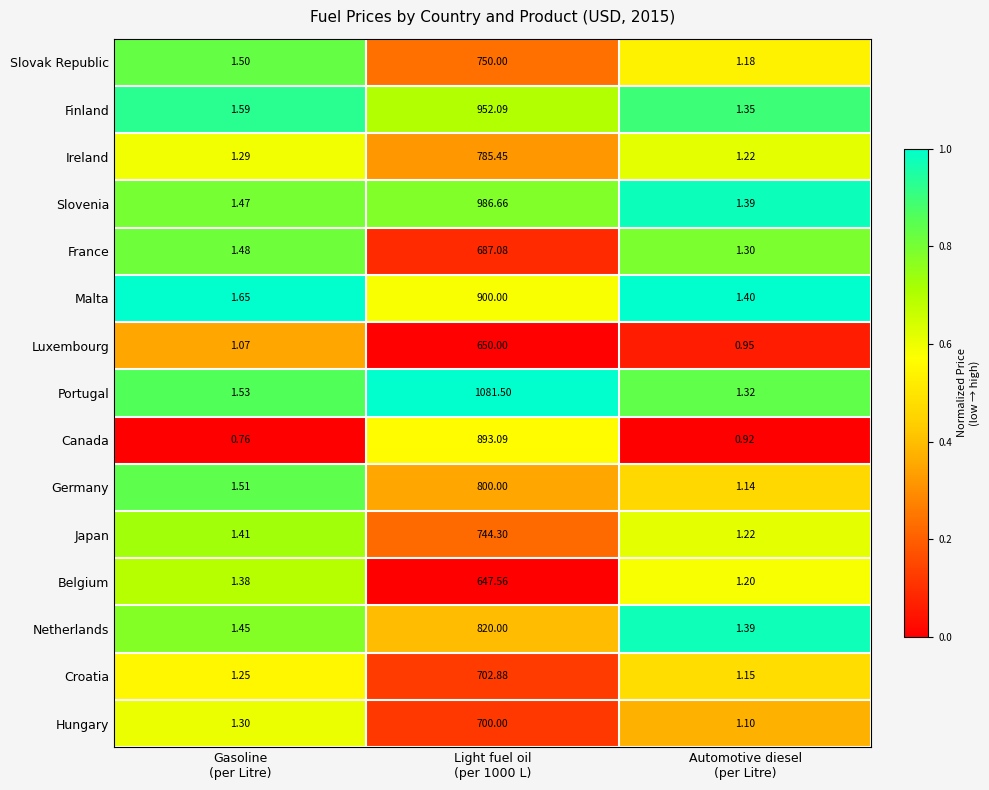

Which series has the largest total across all categories?

Portugal